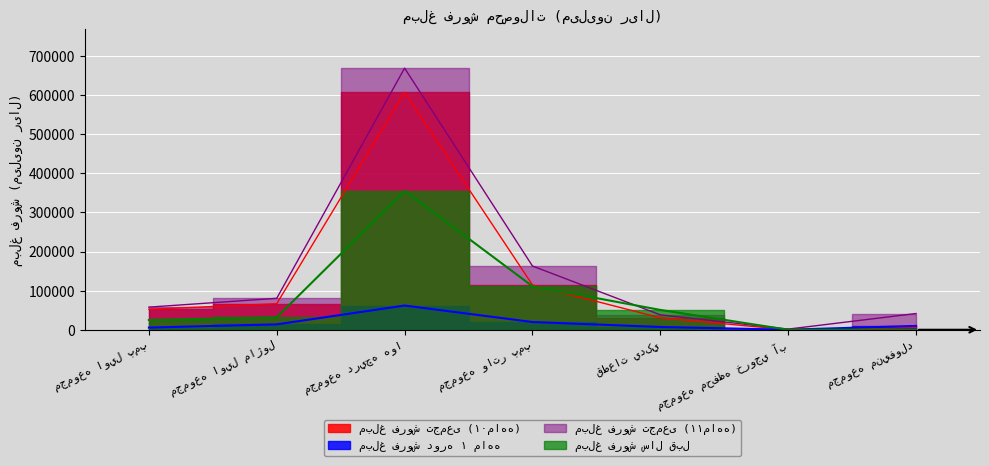

Does the chart display data point markers on the line(s)?

No